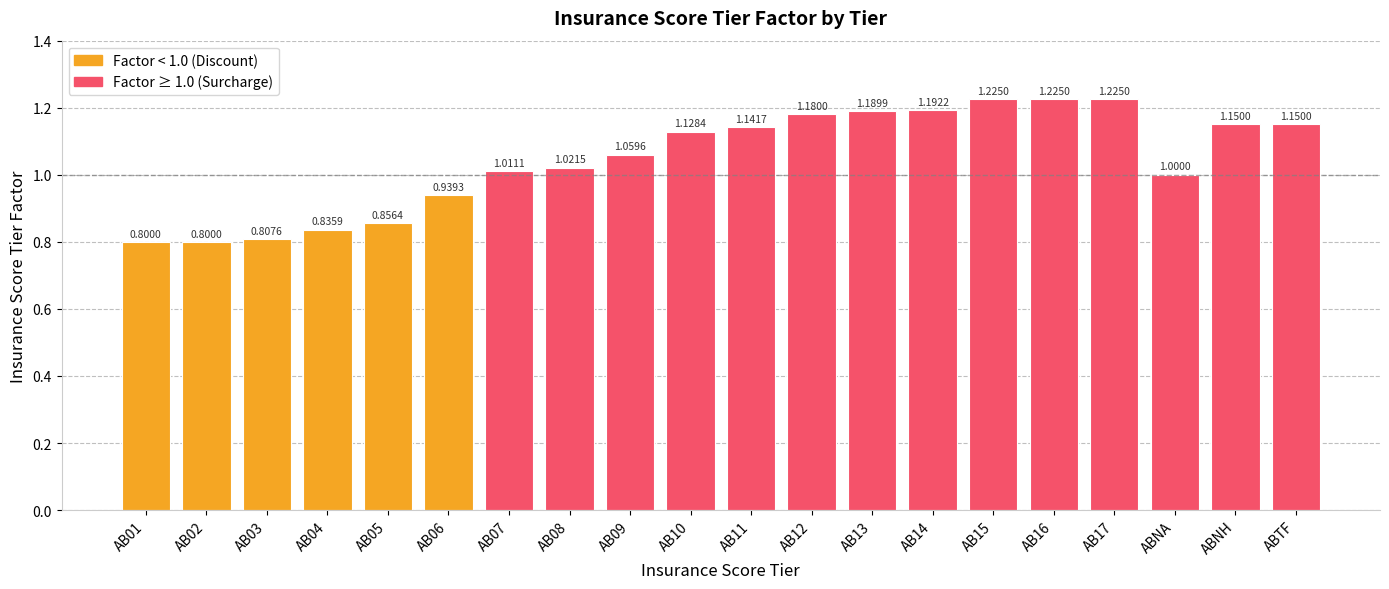

What is the label of the 3rd bar from the right?

ABNA